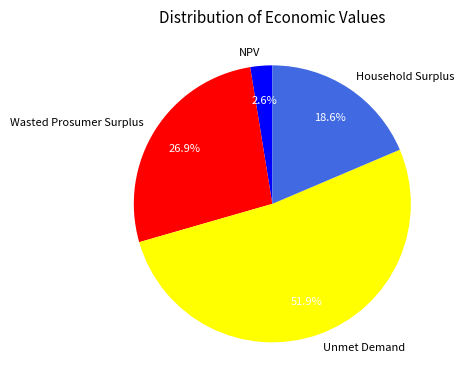

To the nearest percent, what is the combined percentage of Unmet Demand and Wasted Prosumer Surplus?

79%